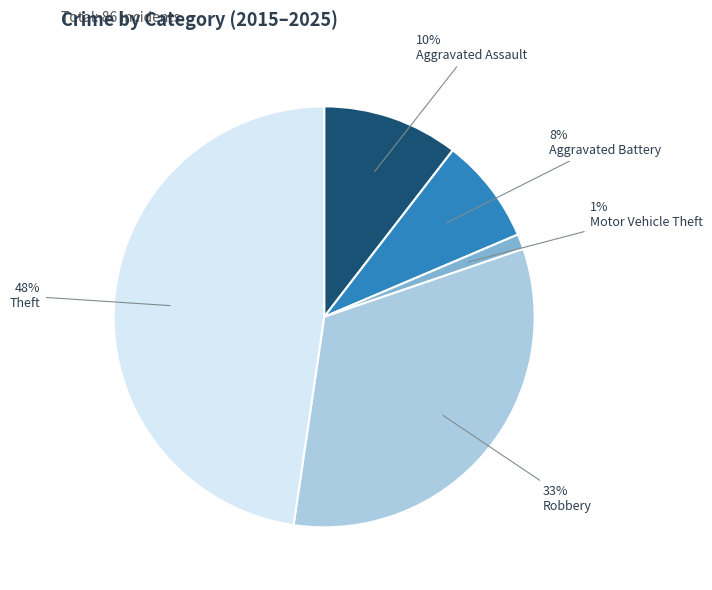

Combined, do Aggravated Assault and Robbery account for over 50%?

No